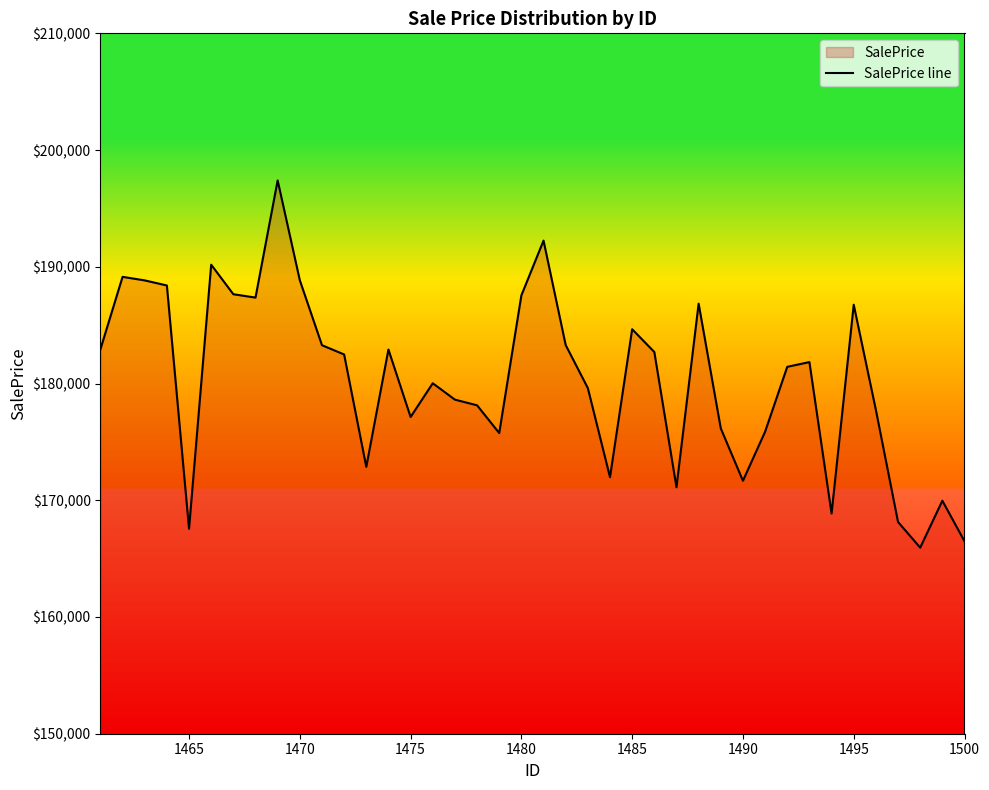

True or false: there are more than 2 points higher than both neighbors.

True